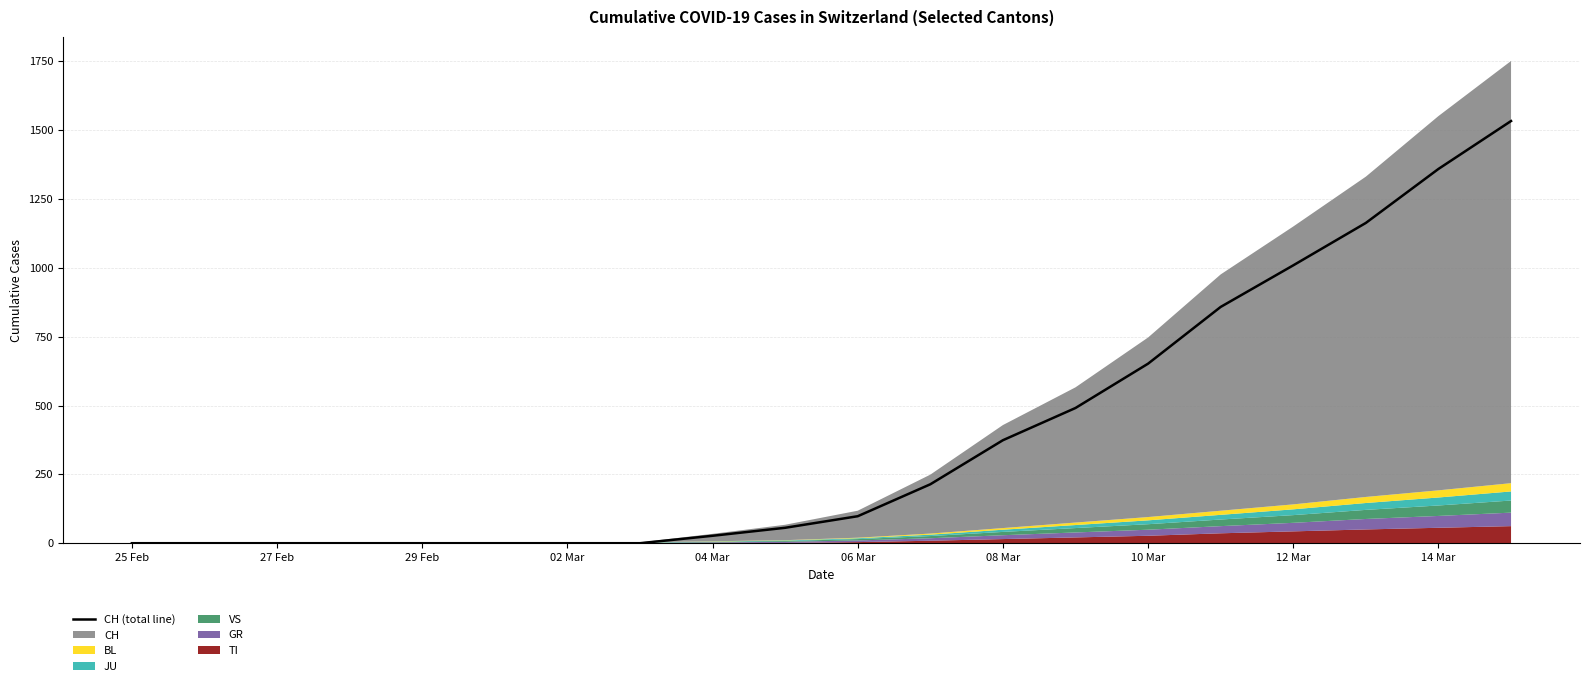

The value of CH (total line) at 14 Mar is 1359. True or false?

True